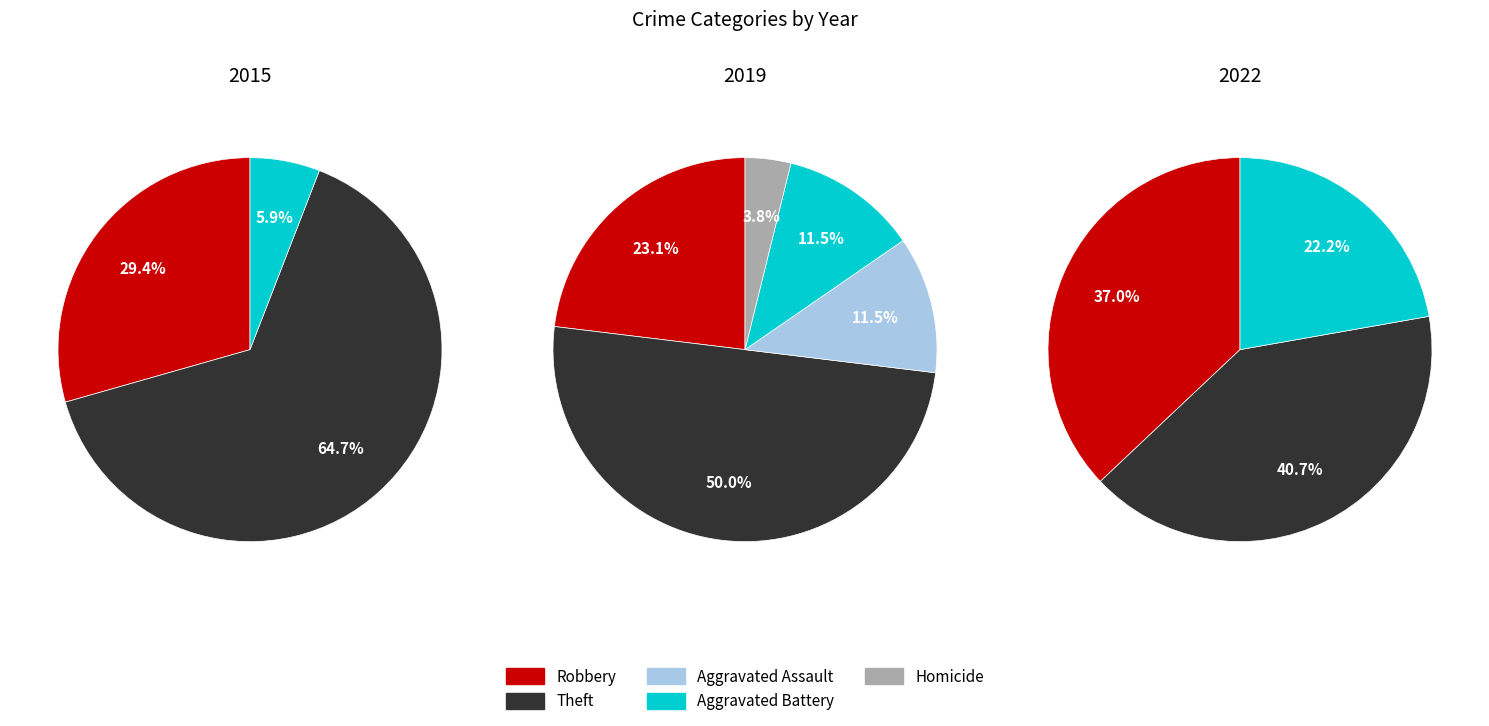

Does Theft account for over 50% of the chart?

No